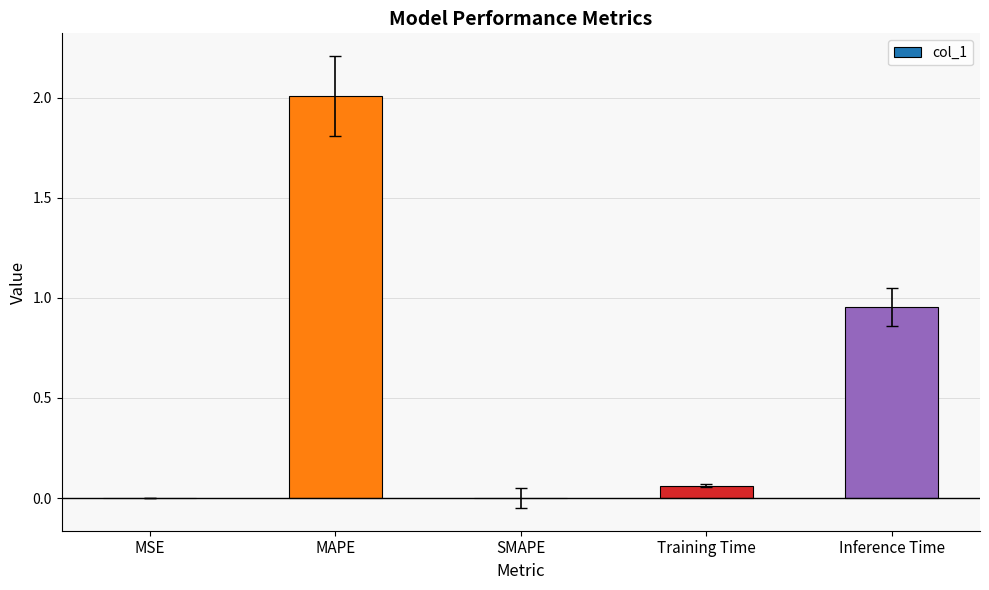

Are the bars grouped side by side (vs. stacked)?

No